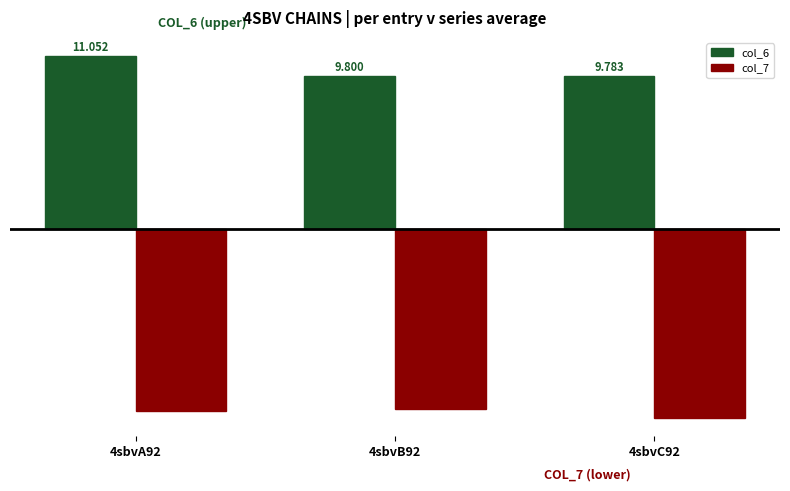

What is the label of the 2nd bar from the left?

4sbvB92